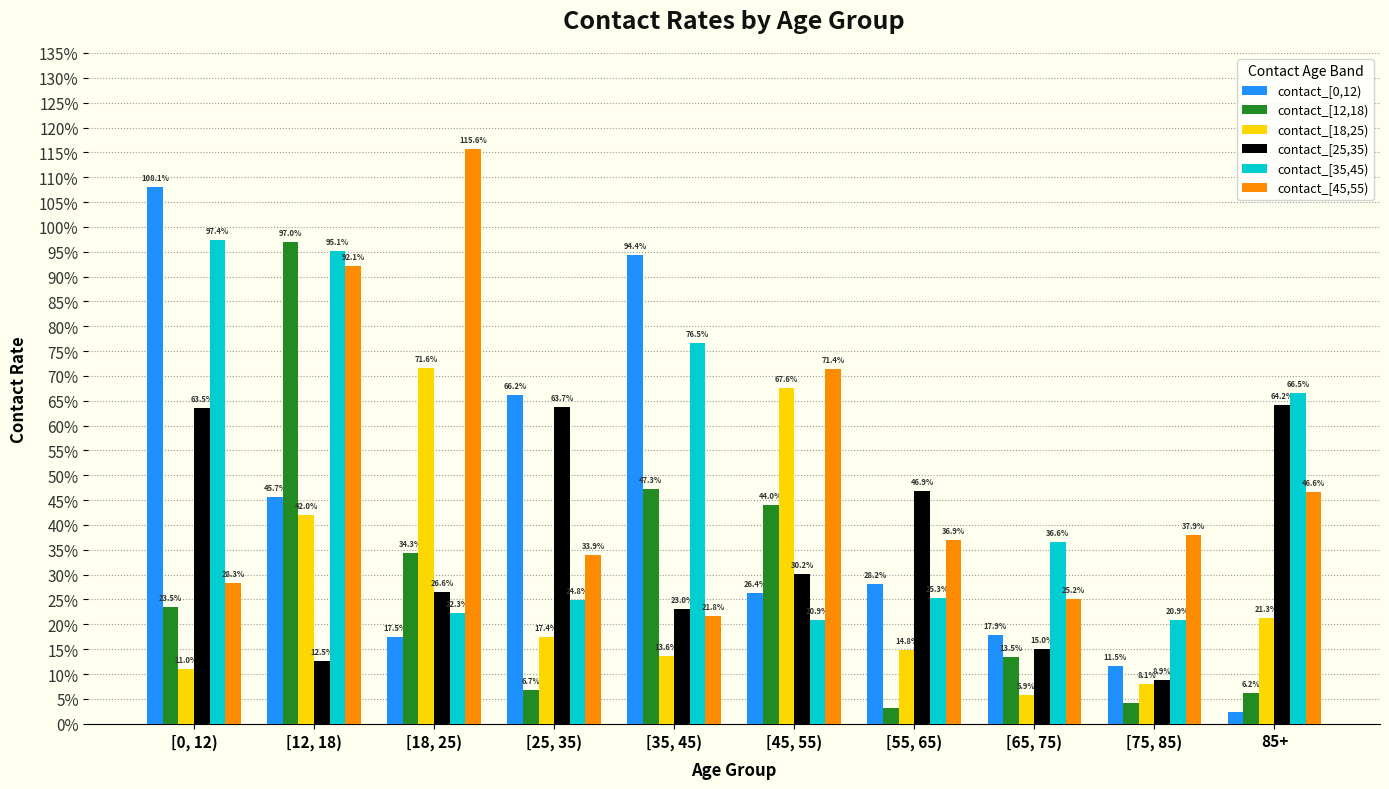

Rank the series by their maximum value, from highest to lowest.

contact_[45,55), contact_[0,12), contact_[35,45), contact_[12,18), contact_[18,25), contact_[25,35)